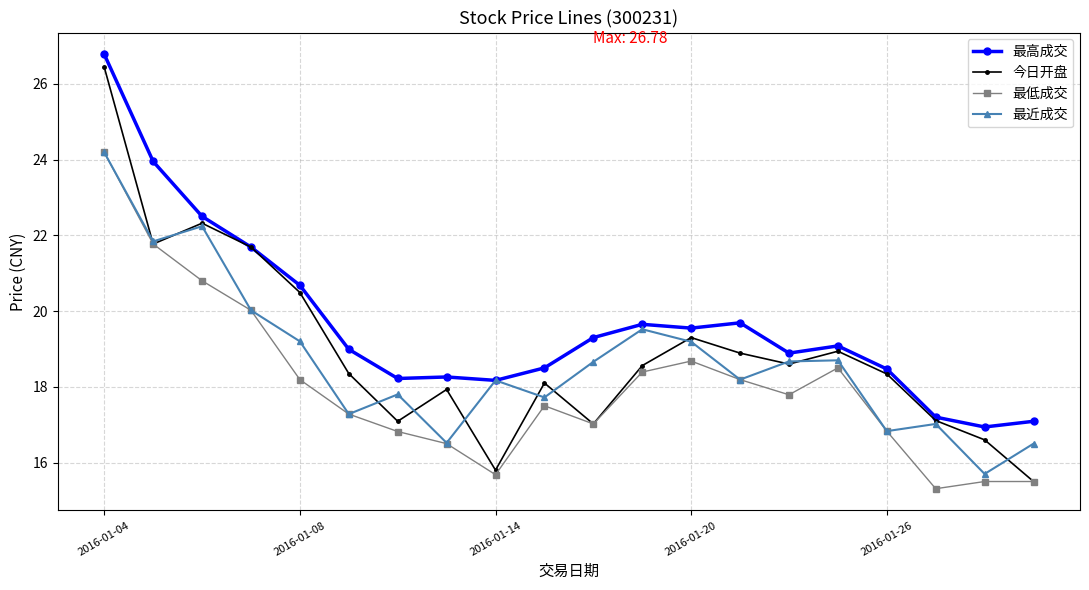

What is the difference between the maximum and second lowest values in the 最近成交 series?

7.7